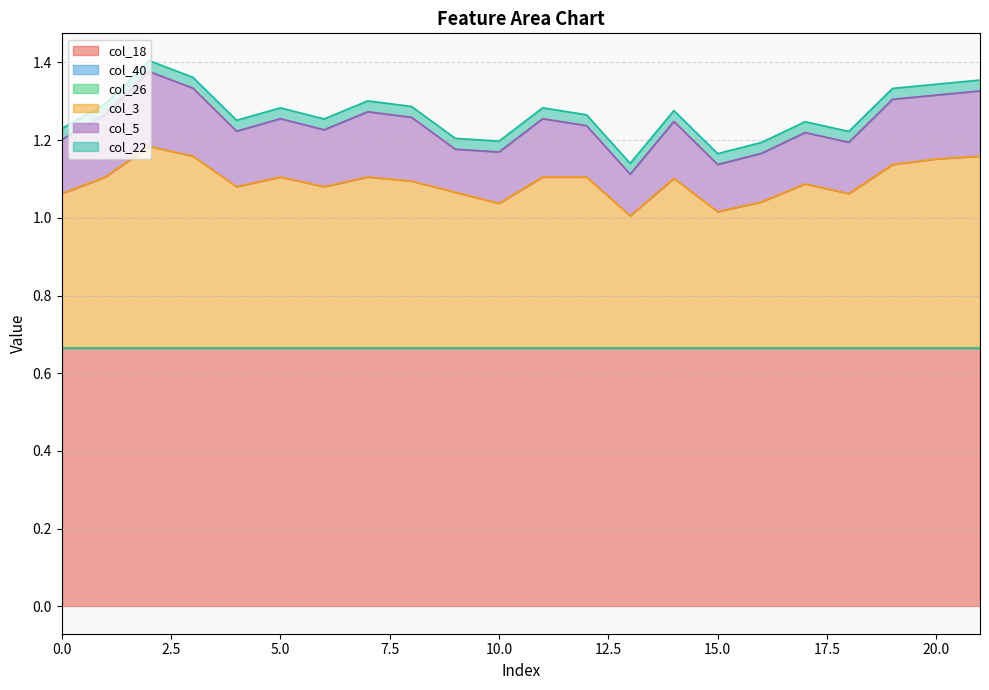

The col_3 series shows 0.7 at 12. True or false?

False